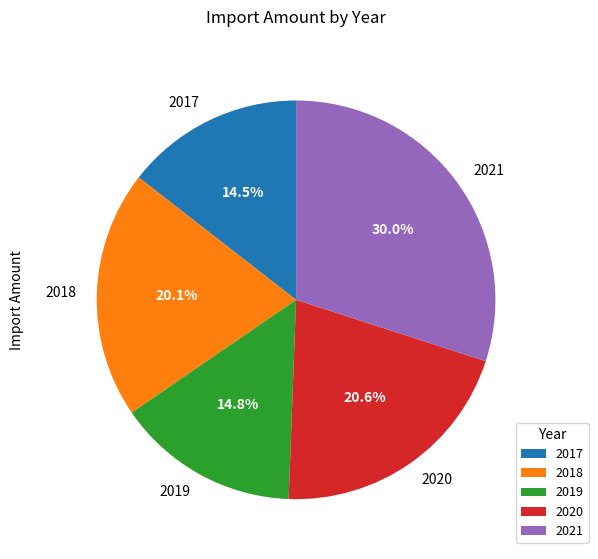

To the nearest percent, what is the combined percentage of 2017 and 2019?

29%